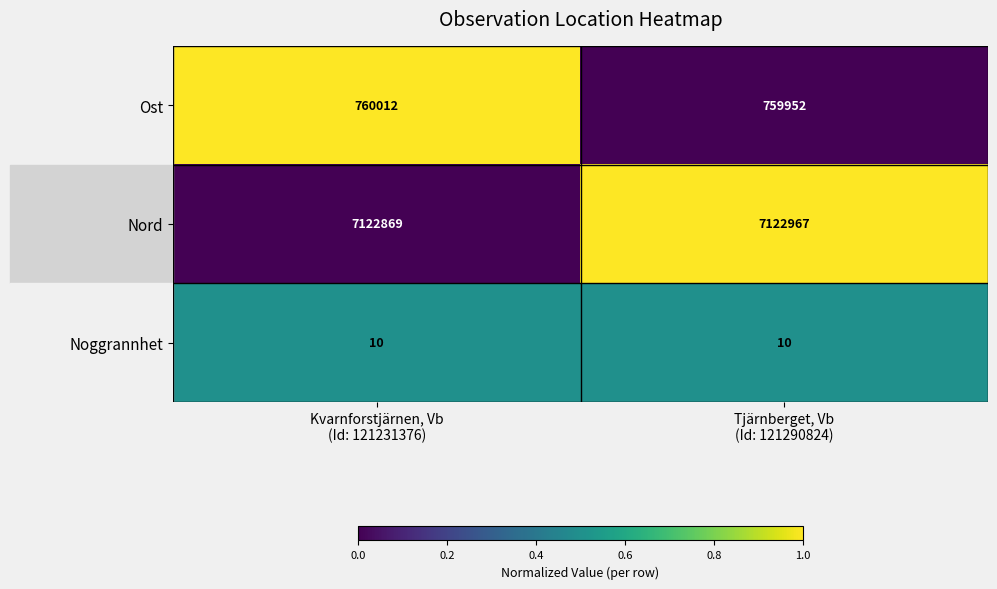

Which series has the widest spread of values?

Nord